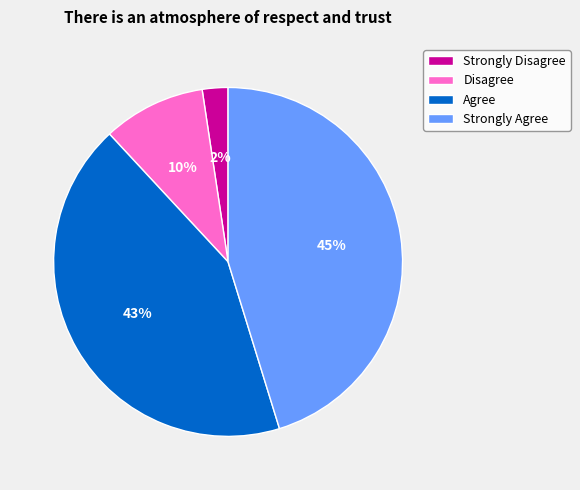

What percentage is the Strongly Disagree slice, to the nearest percent?

2%